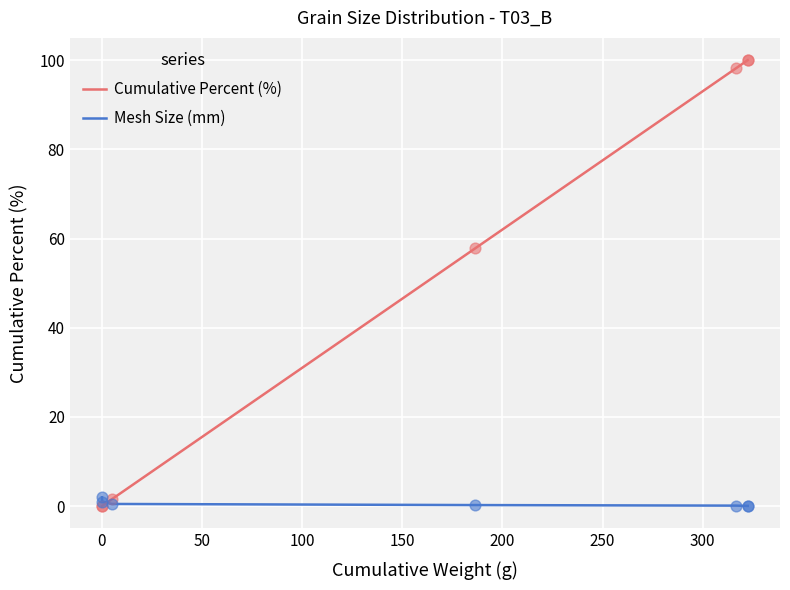

Which series has the largest total across all categories?

Cumulative Percent (%)